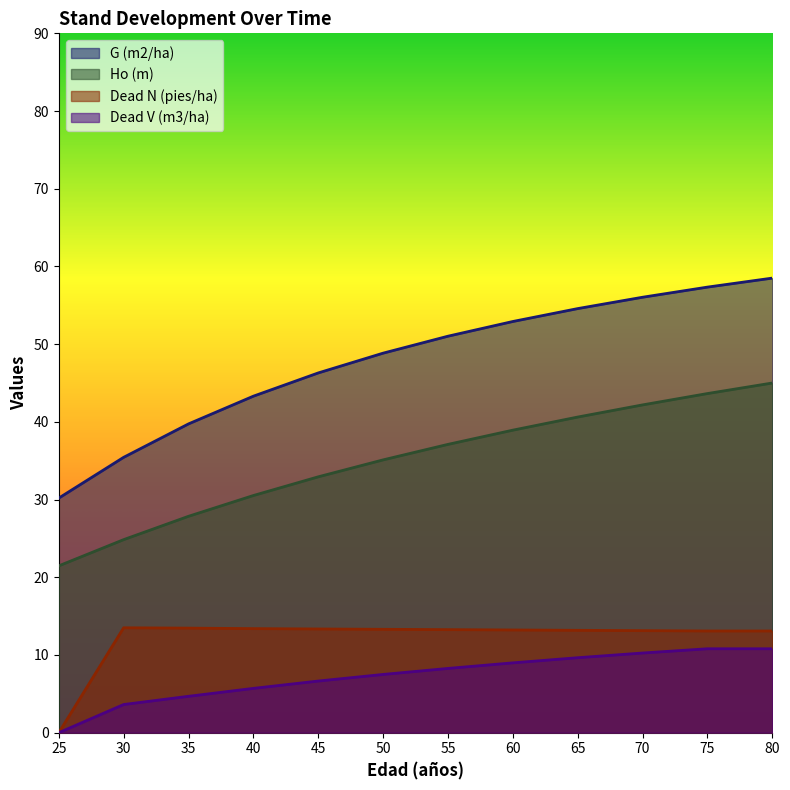

What is the approximate value of G (m2/ha) at 75?

57.3